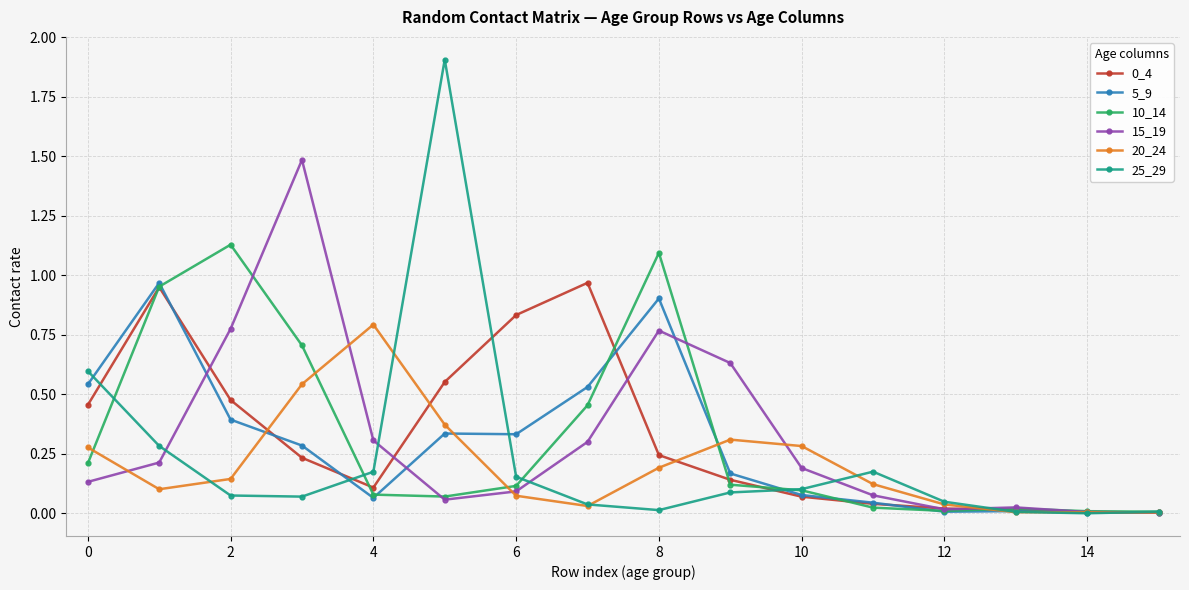

In 15_19, how many points are higher than both neighbors (excluding endpoints)?

3